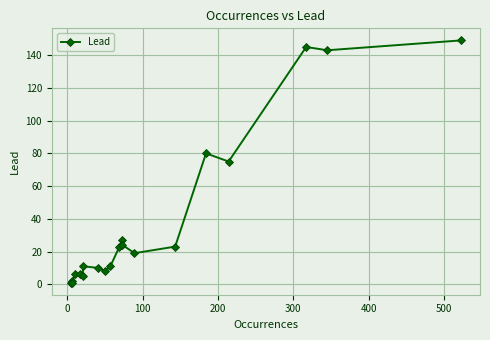

Count the number of data series in this chart.

1